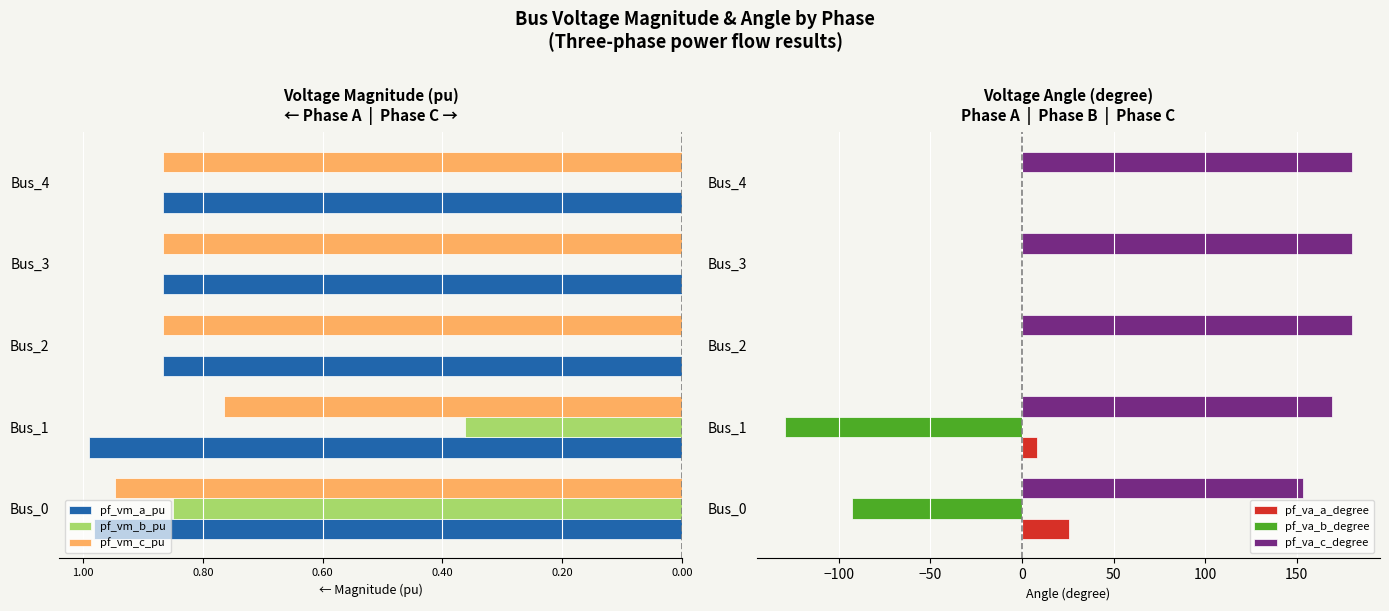

At how many categories does at least one series exceed 54?

5